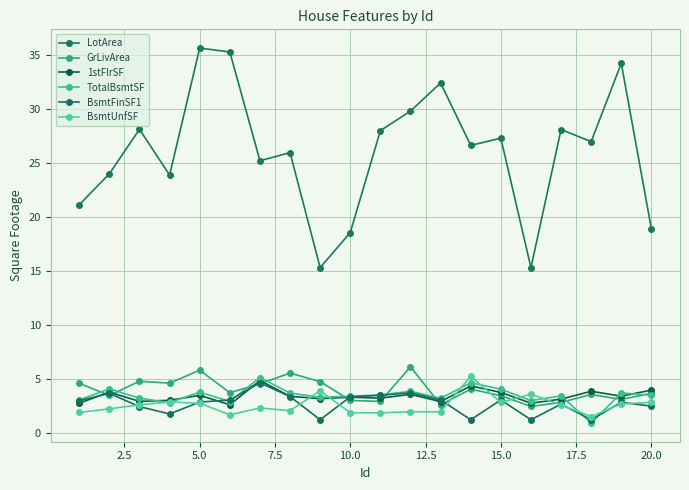

Reading right to left, what are all the values shown in this chart?

LotArea: 18.9	34.2	27.0	28.1	15.3	27.3	26.6	32.4	29.8	28.0	18.6	15.3	26.0	25.2	35.3	35.6	23.9	28.1	24.0	21.1
GrLivArea: 3.6	3.1	3.5	2.8	2.4	3.4	4.0	2.6	6.1	2.9	3.0	4.7	5.5	4.5	3.7	5.8	4.6	4.8	3.5	4.6
1stFlrSF: 3.9	3.4	3.8	3.1	2.7	3.7	4.3	2.9	3.6	3.2	3.3	3.2	3.4	4.8	2.6	3.5	3.0	2.9	3.8	2.7
TotalBsmtSF: 3.5	3.7	0.9	3.4	3.0	4.0	4.6	3.2	3.8	3.5	3.4	3.3	3.7	5.1	2.9	3.8	2.8	3.2	4.1	3.0
BsmtFinSF1: 2.5	2.8	1.2	2.6	1.2	3.0	1.2	3.0	3.7	3.5	3.3	1.2	3.3	4.6	3.0	2.8	1.7	2.4	3.6	3.0
BsmtUnfSF: 2.8	2.7	1.5	2.6	3.6	2.8	5.2	1.9	1.9	1.8	1.9	3.9	2.0	2.3	1.7	2.7	2.9	2.6	2.2	1.9